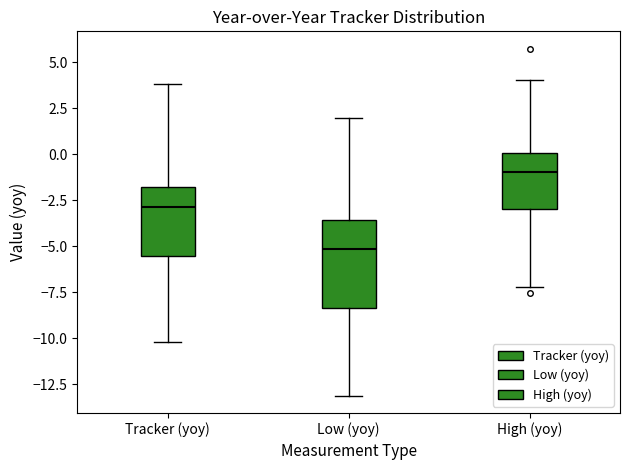

Which box's median line is the lowest?

Low (yoy)